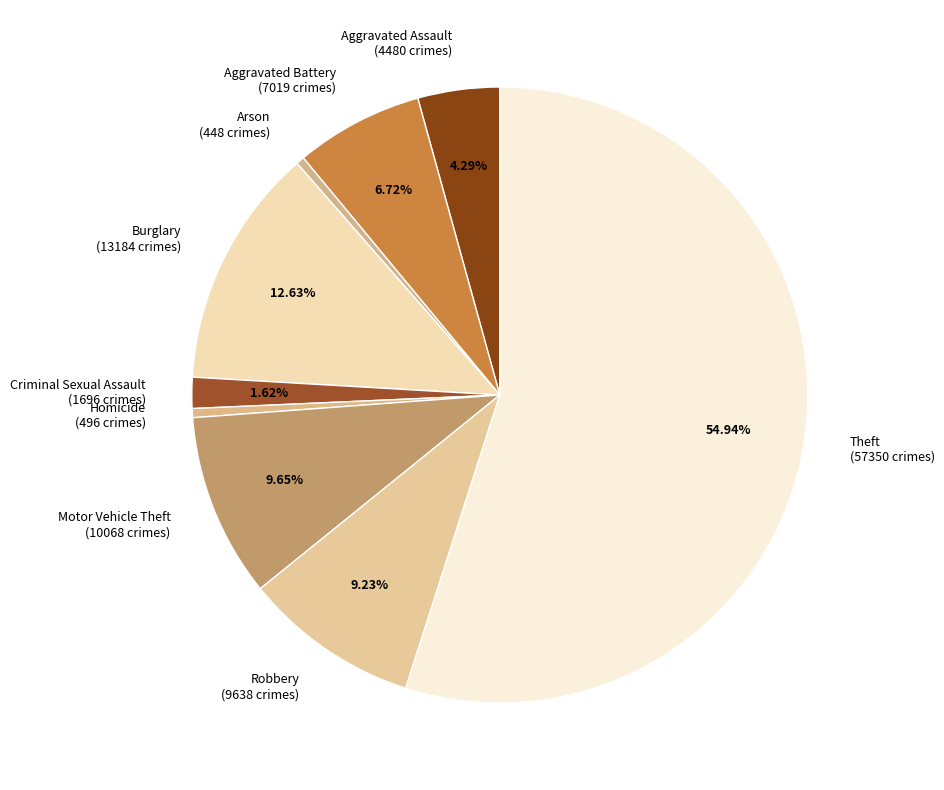

What percentage is NOT represented by Robbery?

90.8%